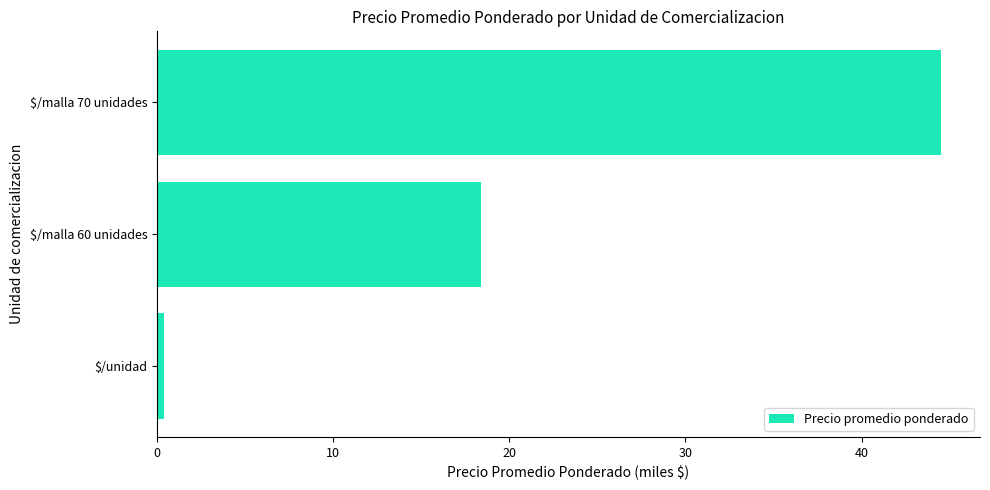

What is the average value?

21.1